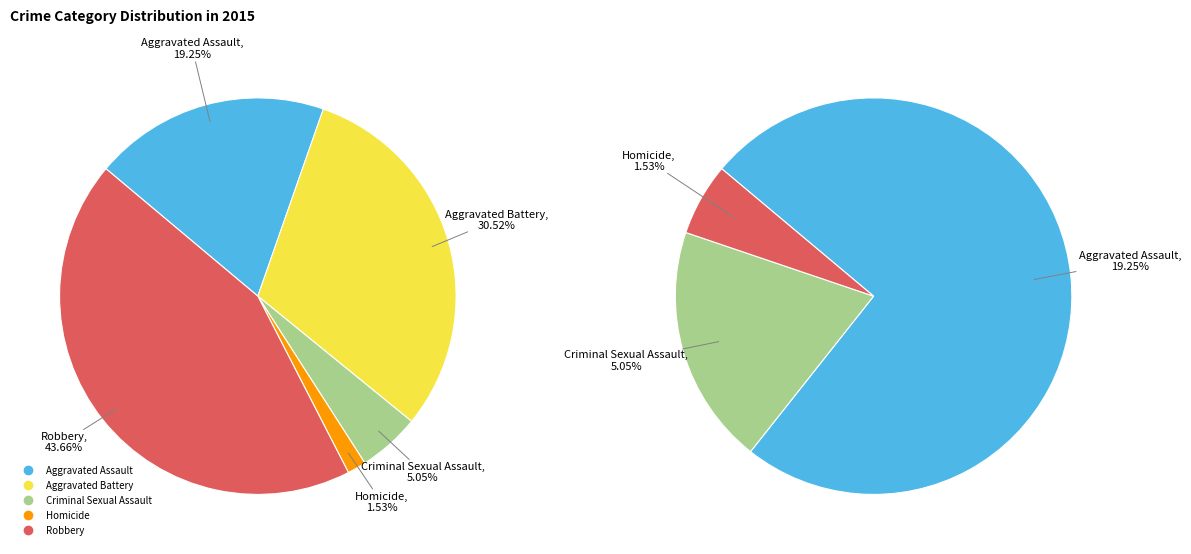

What is the total percentage of Homicide and Criminal Sexual Assault?

6.6%